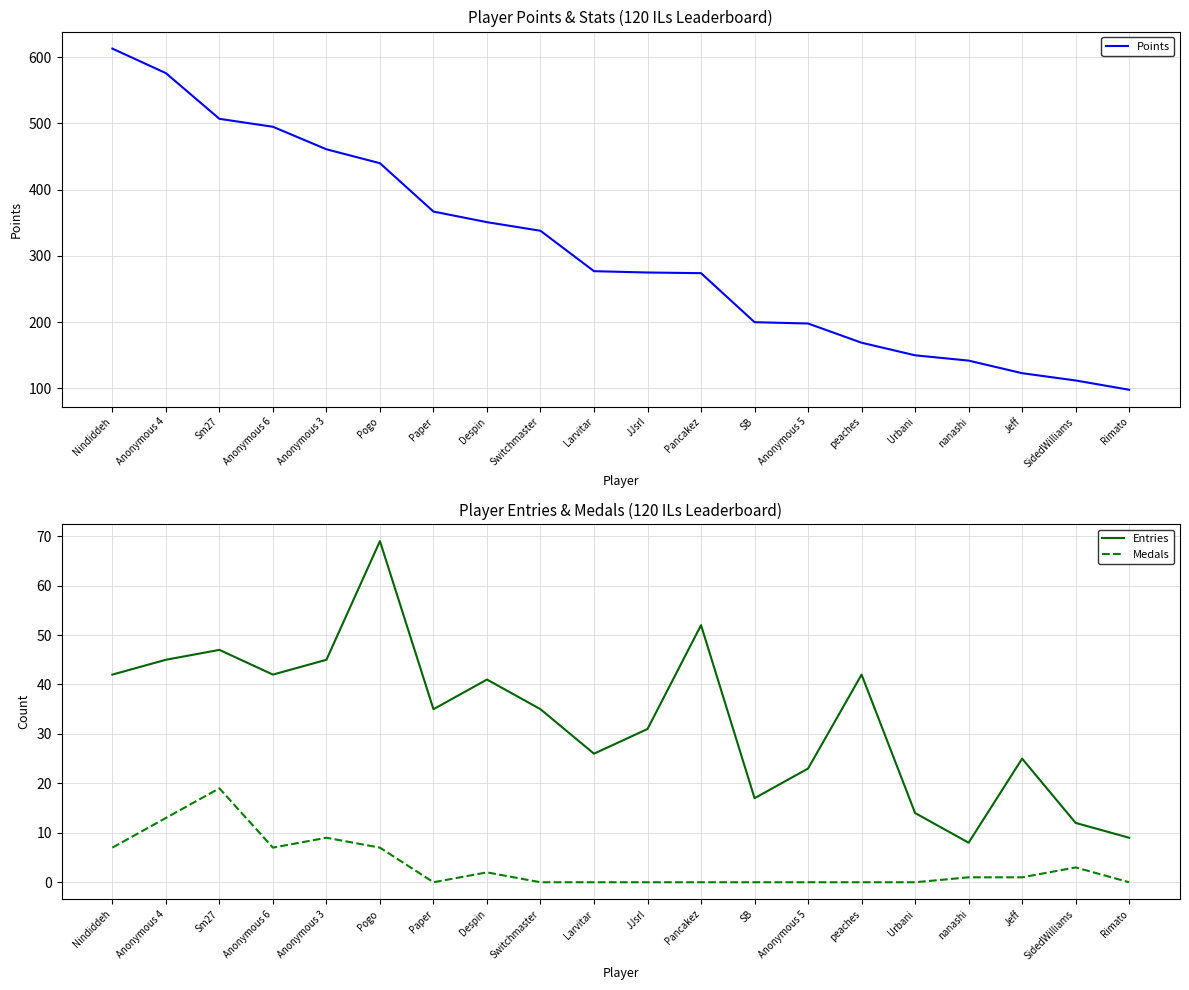

Rank the series at Anonymous 5 from highest to lowest value.

Points, Entries, Medals